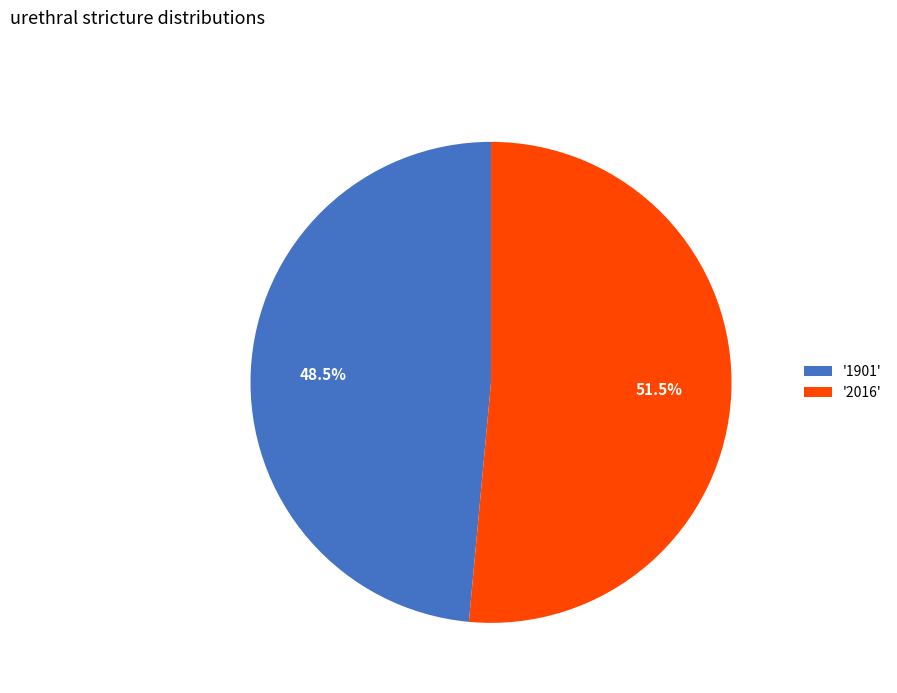

Which has a higher value, '1901' or '2016'?

'2016'